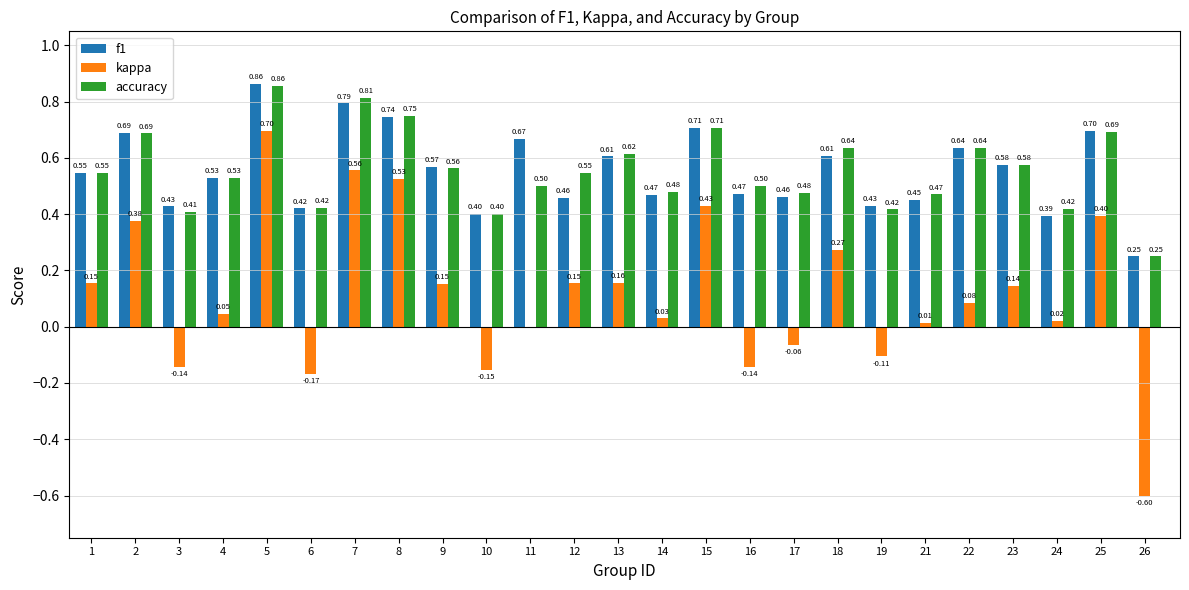

What is the total value across all series at 14?

1.0